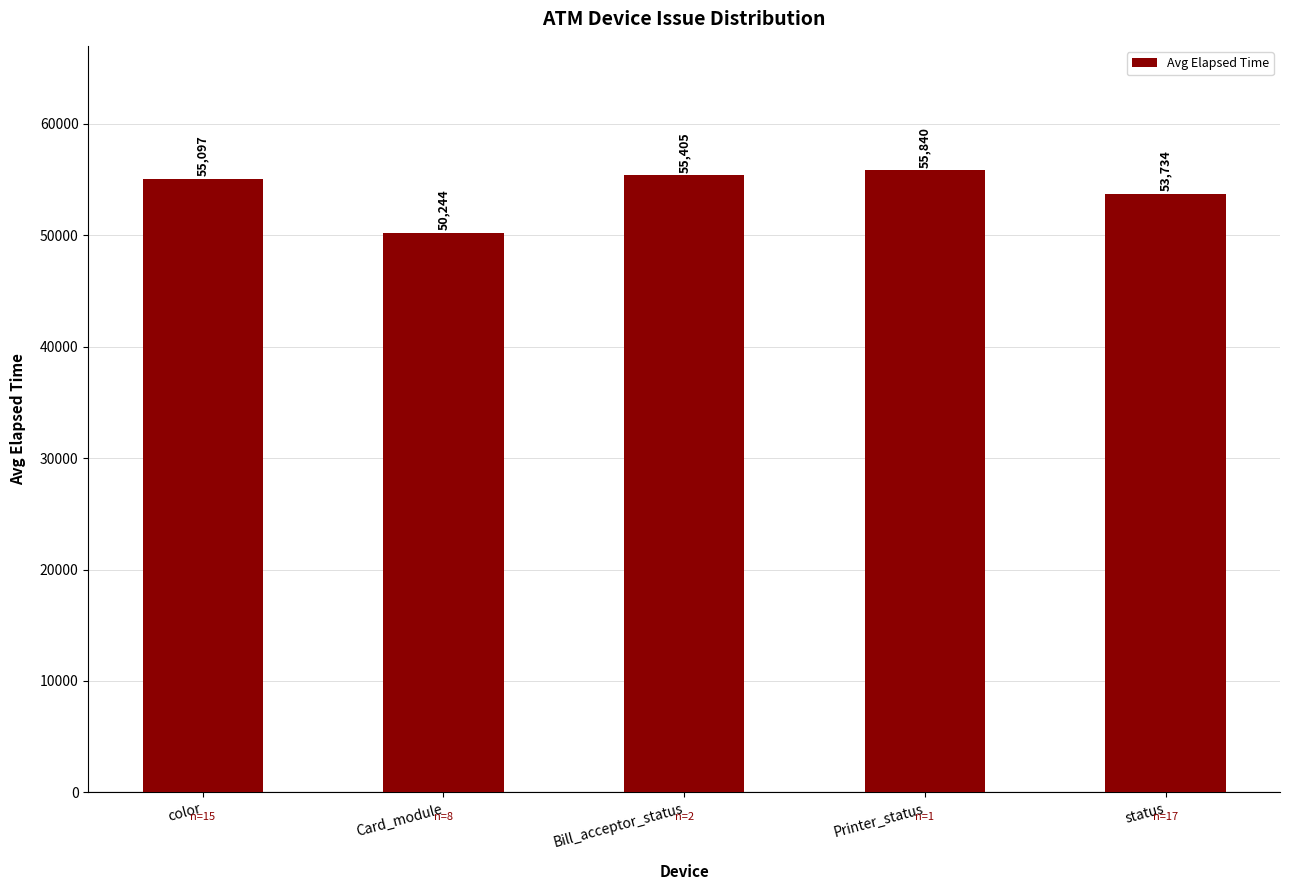

What is the label of the 1st bar from the right?

status